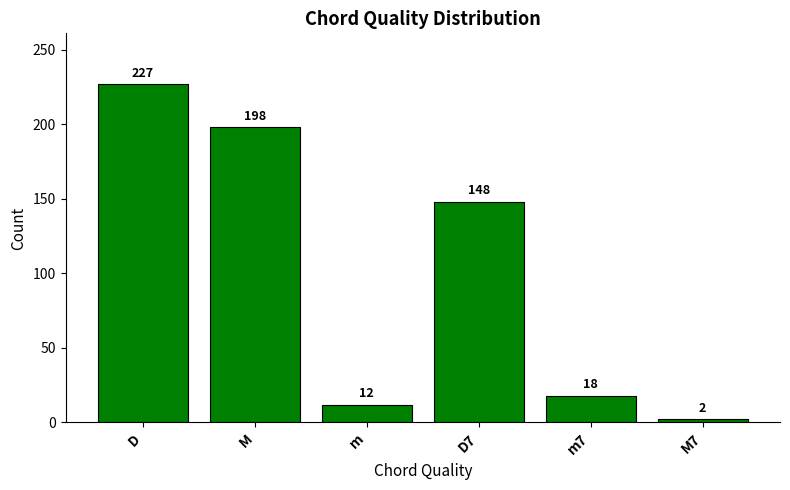

Reading left to right, list all the values displayed in this chart.

227	198	12	148	18	2